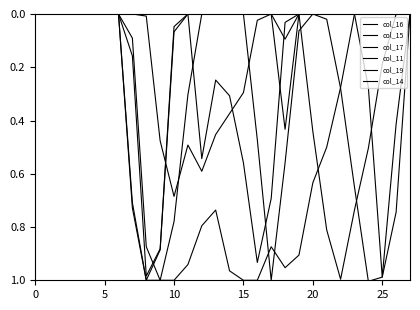

Rank the series by their maximum value, from highest to lowest.

col_15, col_16, col_17, col_14, col_11, col_19